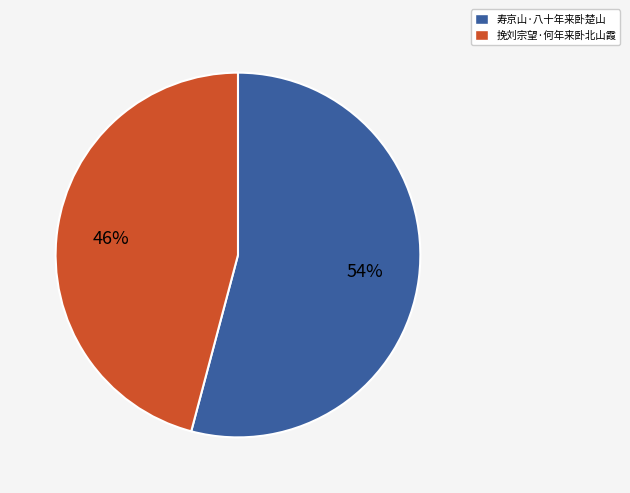

What is the ratio of the value at 寿京山·八十年来卧楚山 to the value at 挽刘宗望·何年来卧北山霞?

1.2